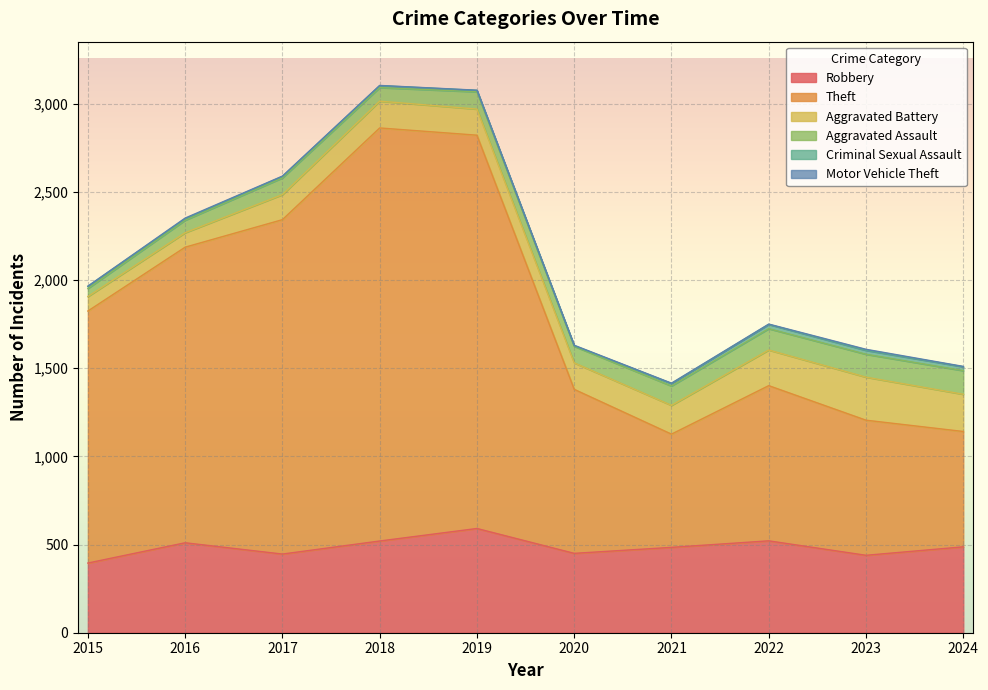

At how many categories does at least one series exceed 1337?

5